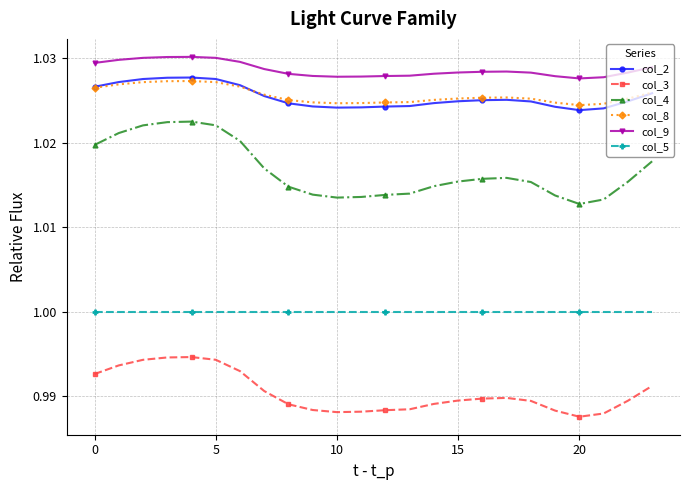

Does the chart display data point markers on the line(s)?

Yes